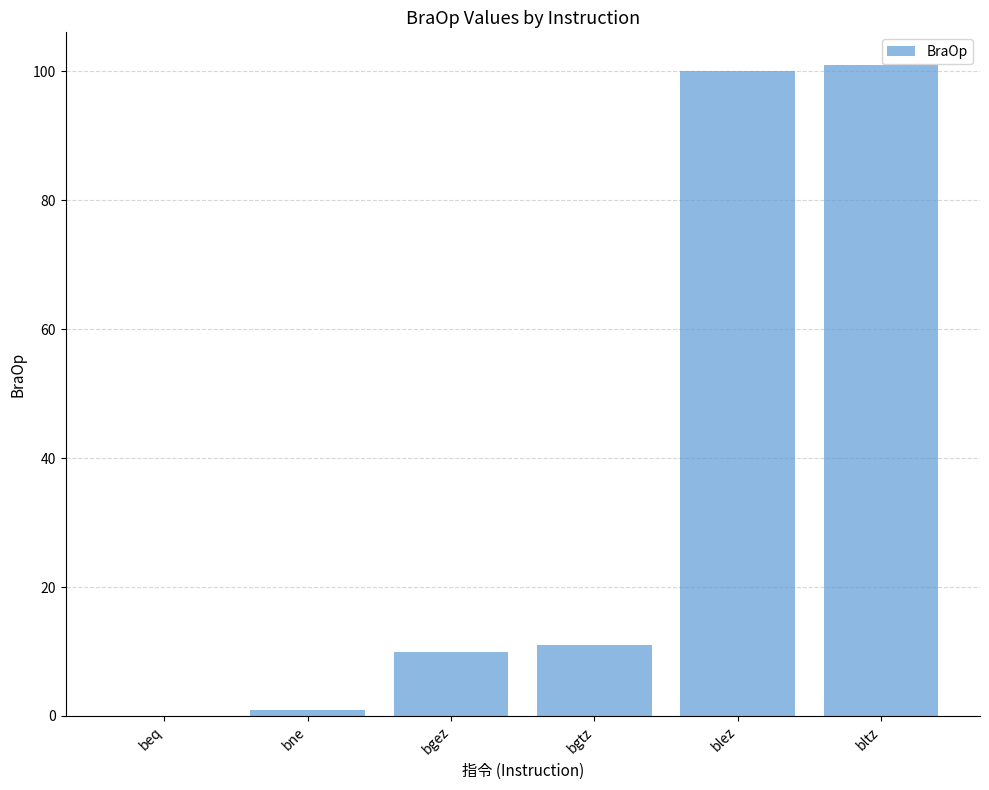

What is the sum of the values at beq and bgtz?

11